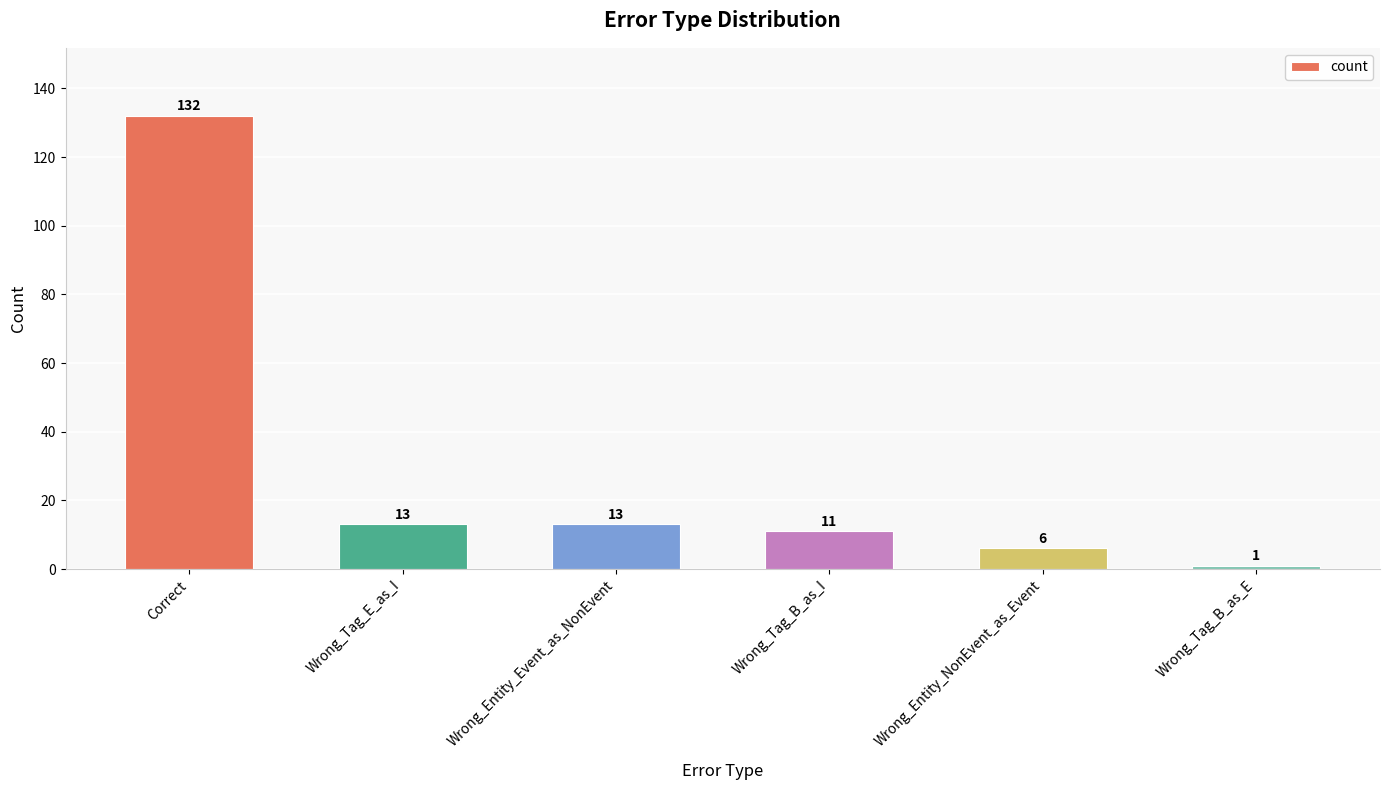

Reading left to right, list all the values displayed in this chart.

132	13	13	11	6	1